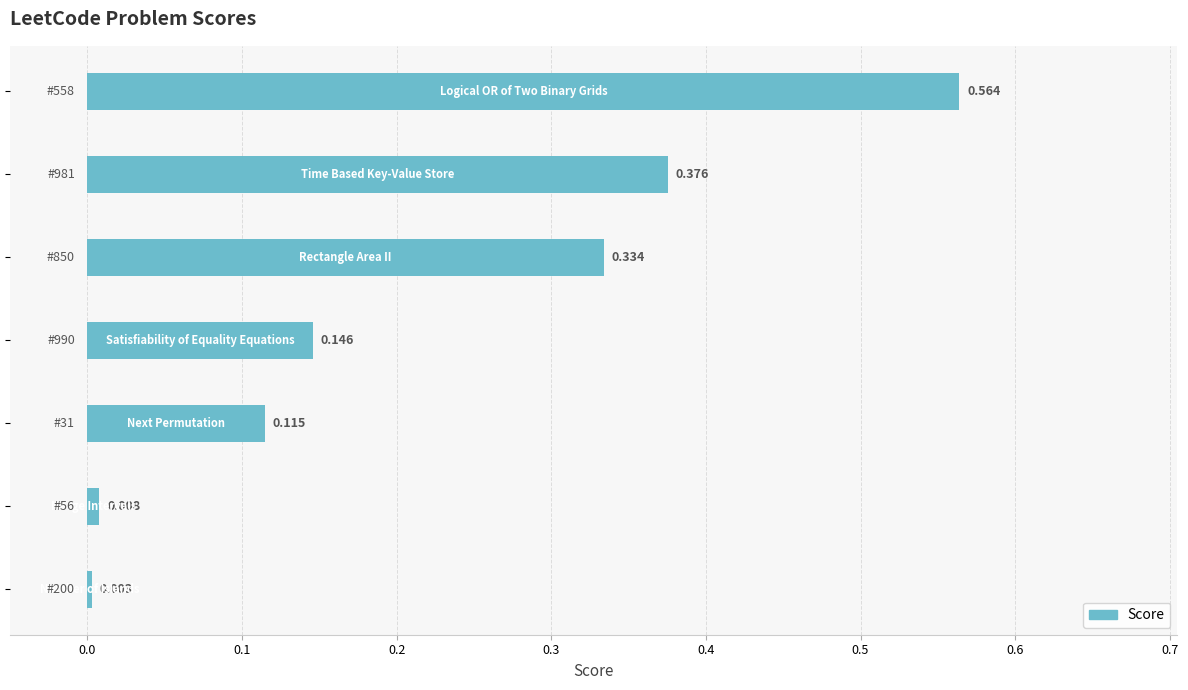

Are the bars horizontal?

Yes